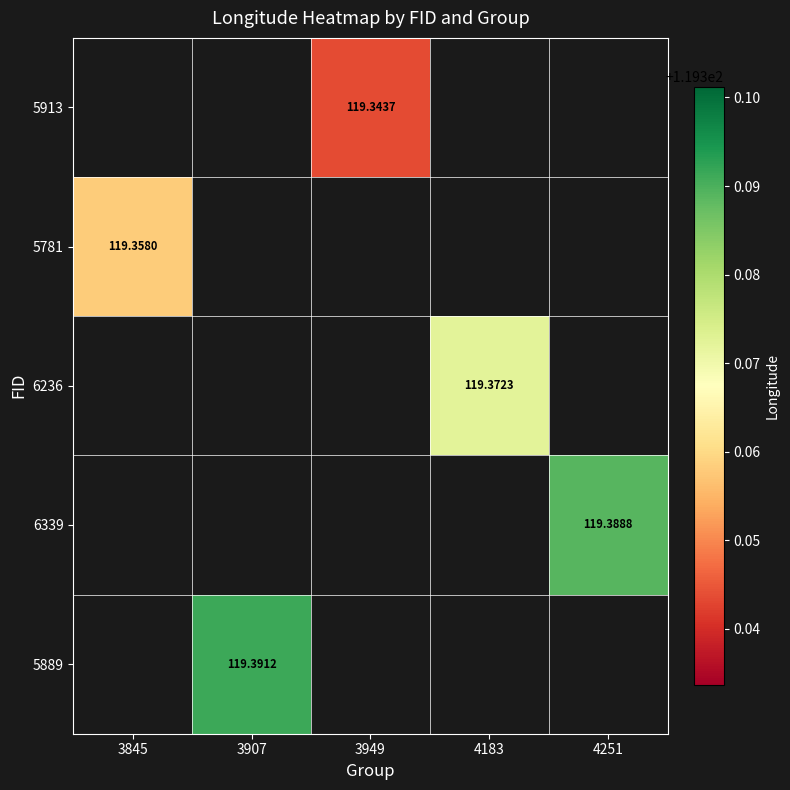

What is the minimum value shown in the chart?

119.3